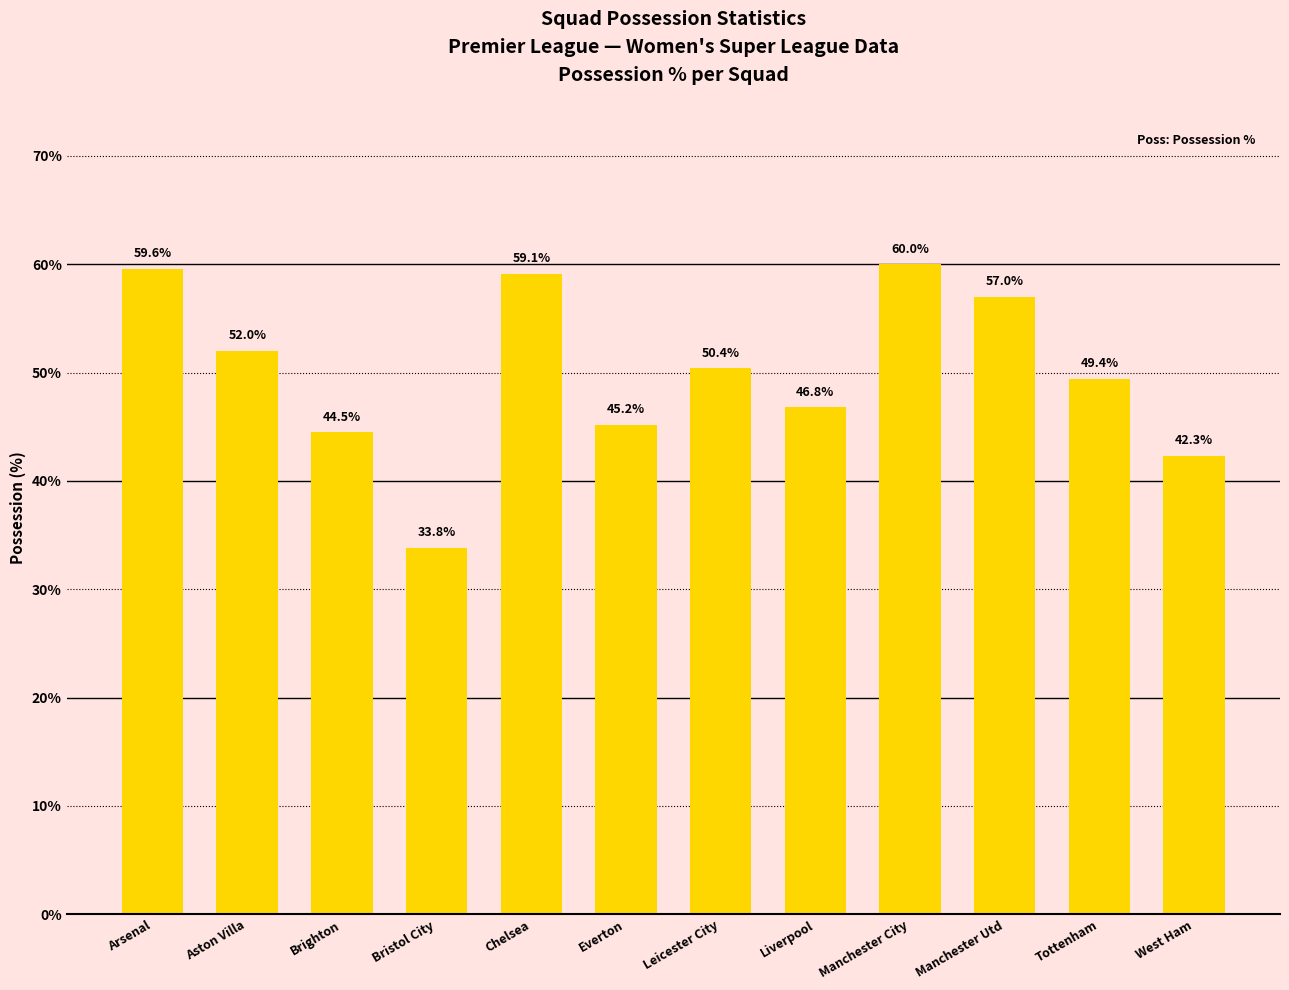

What is the sum of the values at Chelsea and Manchester City?

119.1